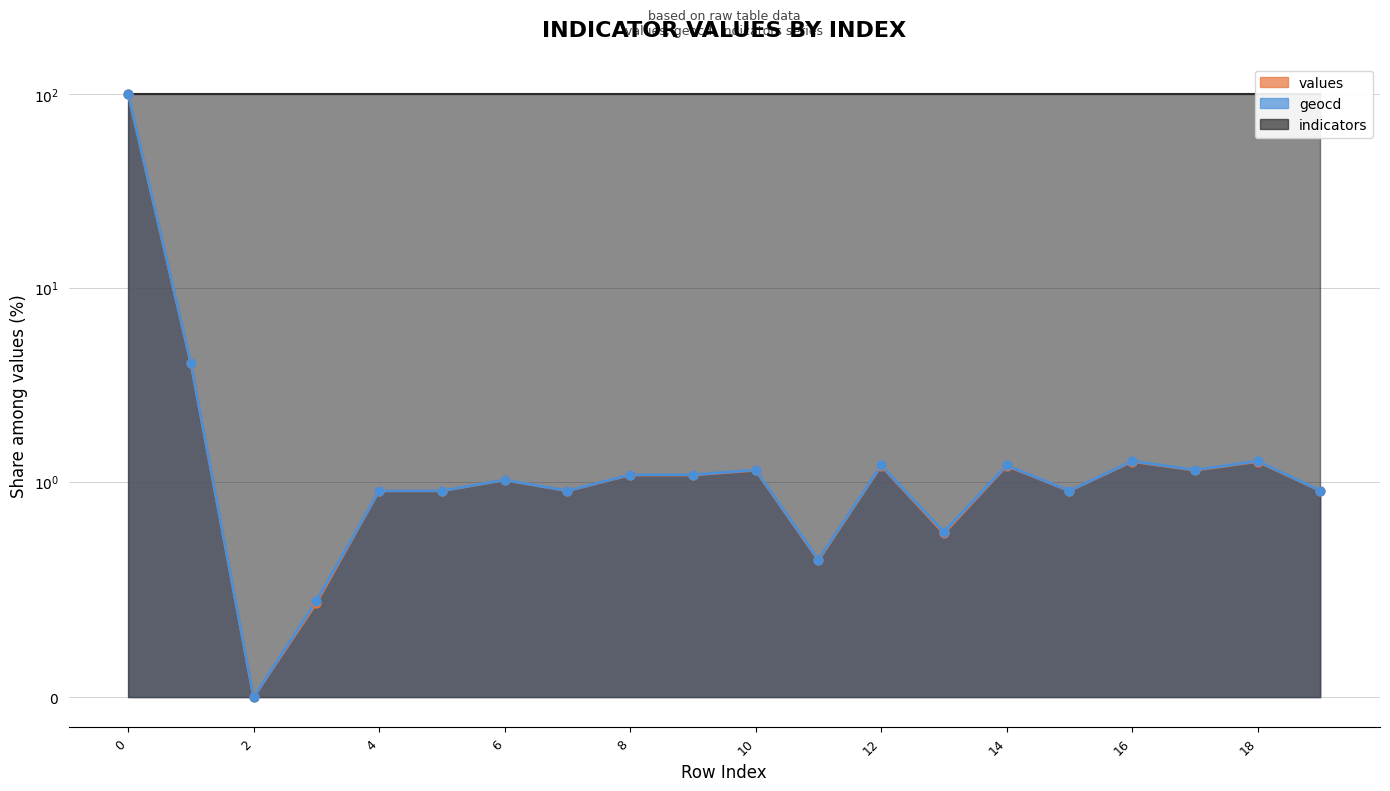

Is the value of geocd at 18 greater than the value of values at 3?

Yes